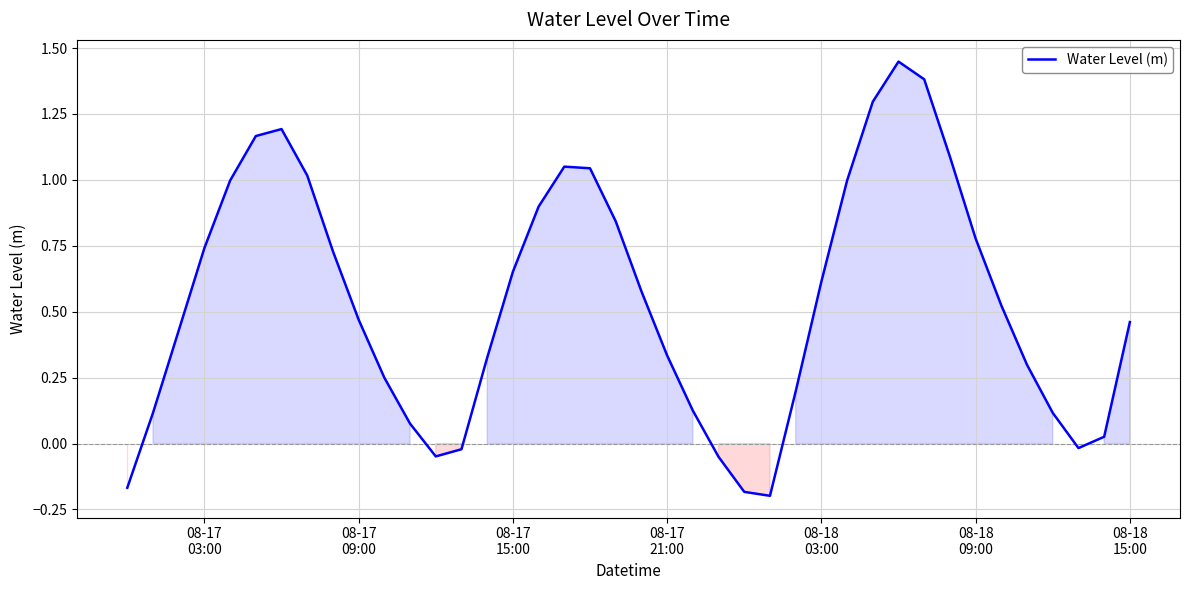

What is the difference between the maximum and minimum values?

1.6